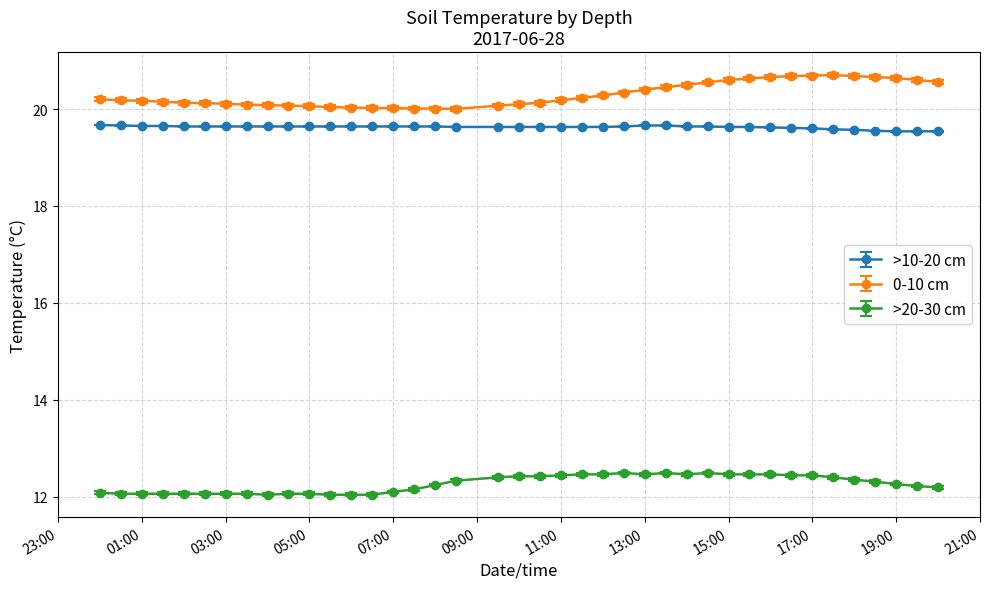

Does the chart display data point markers on the line(s)?

Yes